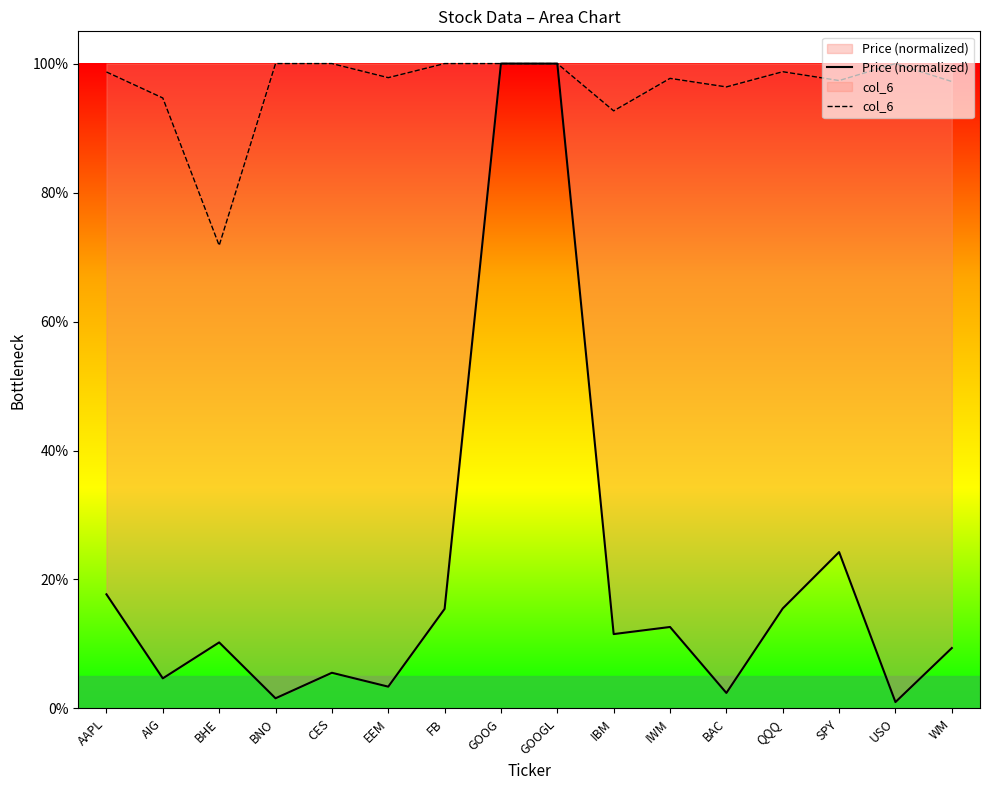

What is the difference between the maximum and second lowest values in the col_6 series?

0.1